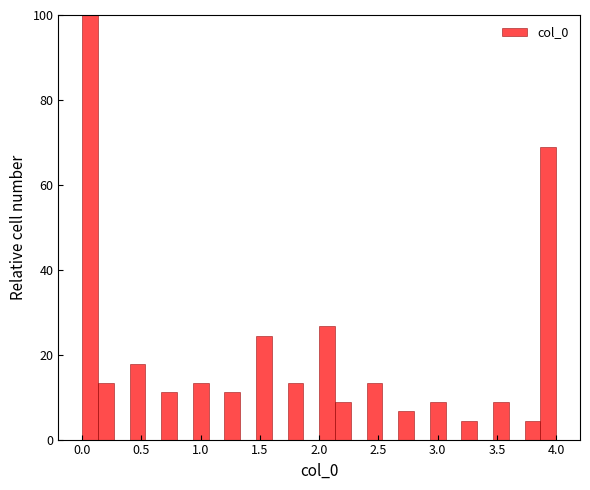

Around what value on the x-axis is the tallest bar? Give the approximate position of its centre, as read against the axis.

0.05